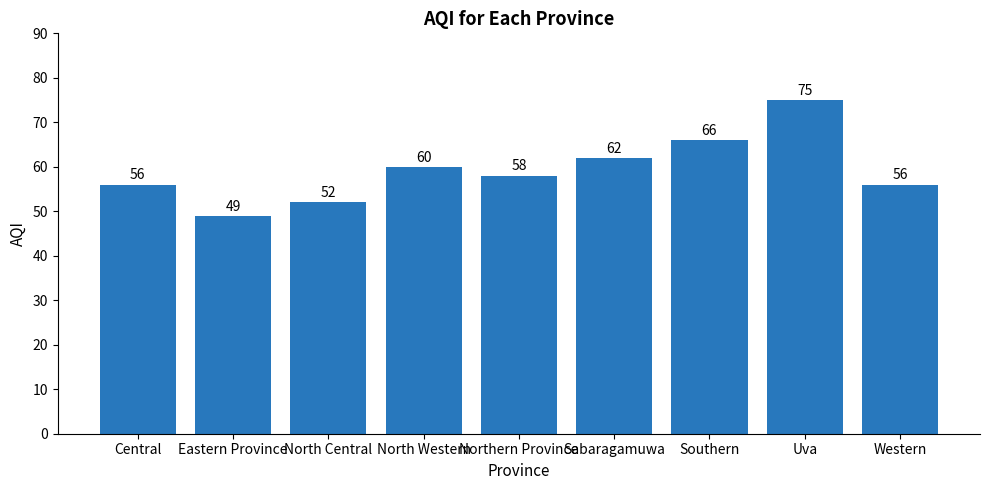

At which label does the data first exceed 58?

North Western